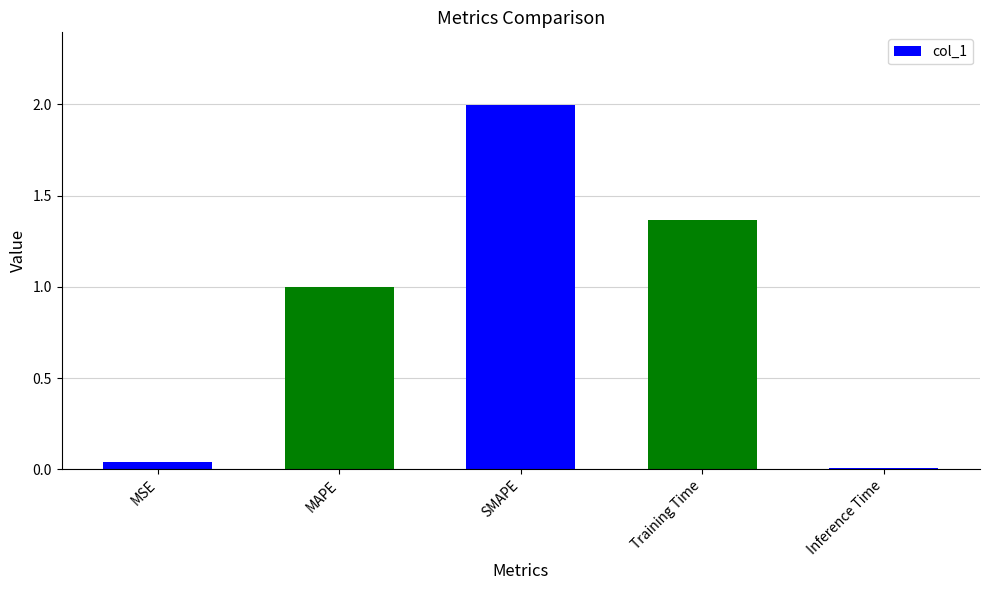

How many bars are there in total?

5